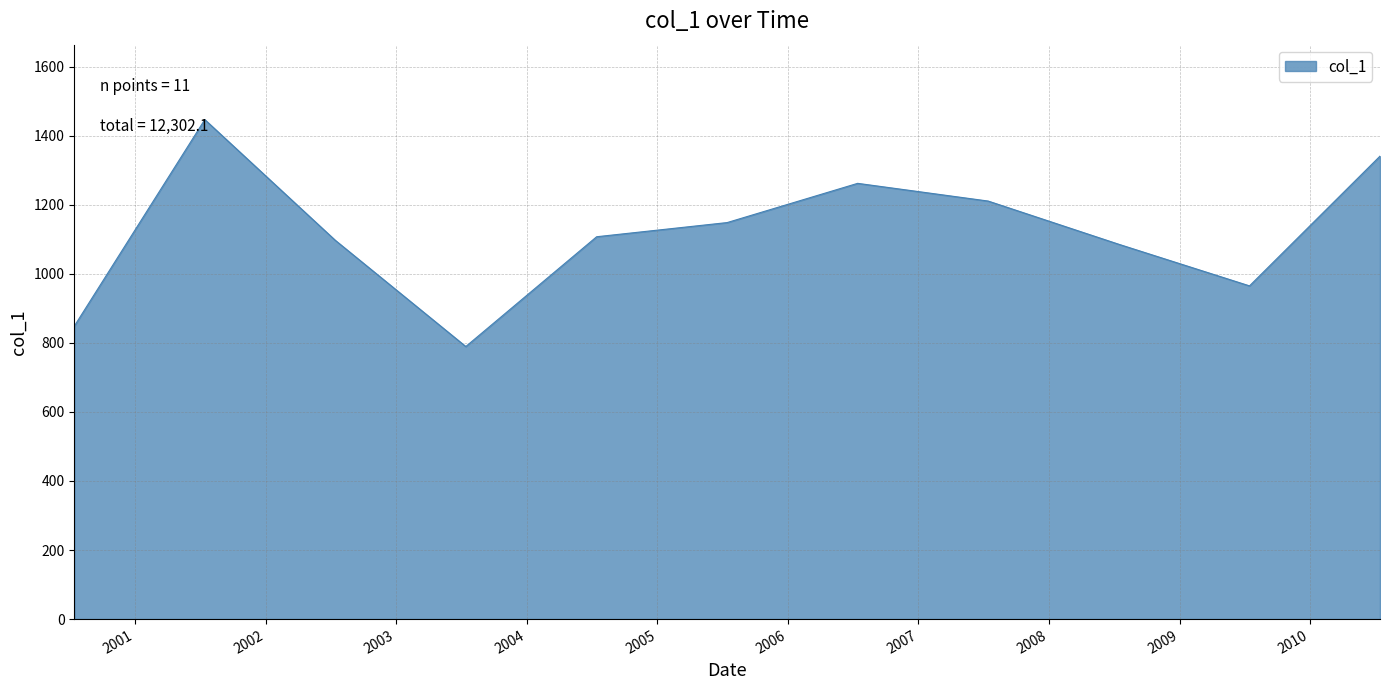

Reading left to right, transcribe all the data shown in this chart.

848.5	1446.7	1097.1	789.5	1107.4	1148.5	1262.1	1210.8	1085.4	965.1	1340.9